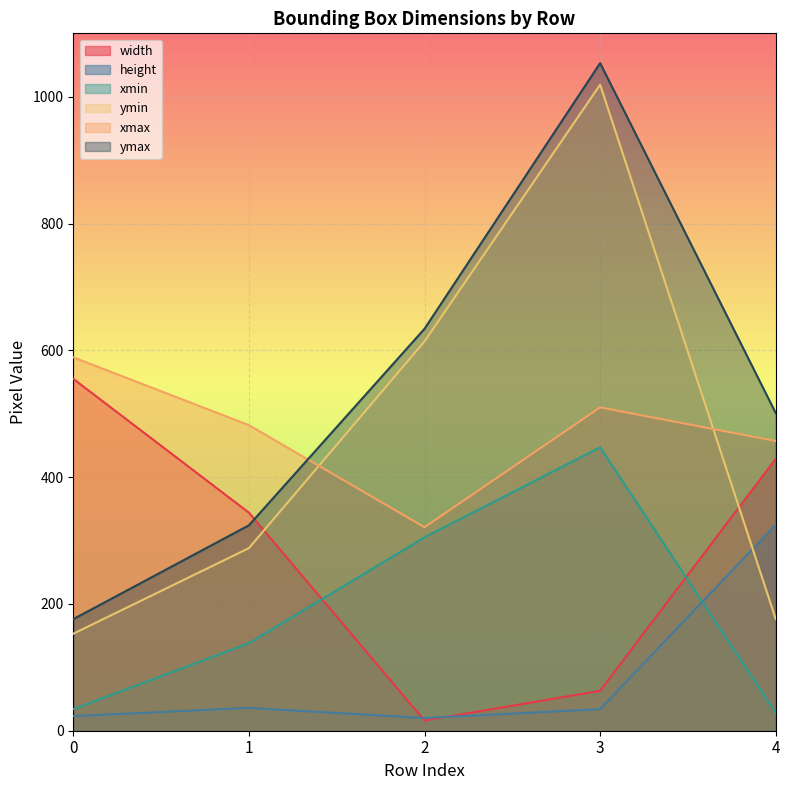

How many lines are shown in the chart?

6